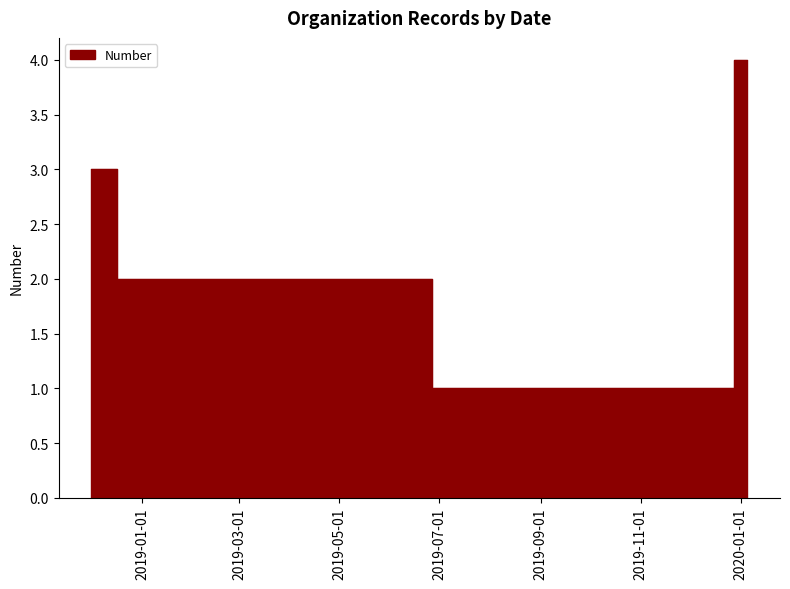

What is the sum of all values?

10